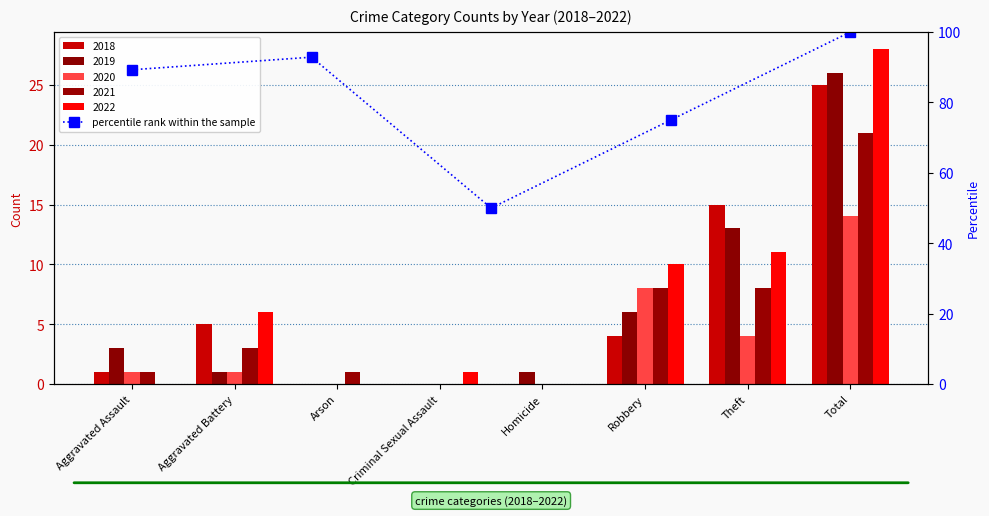

Reading left to right, extract all data points from this chart.

89.3	92.9	50.0	75.0	100.0